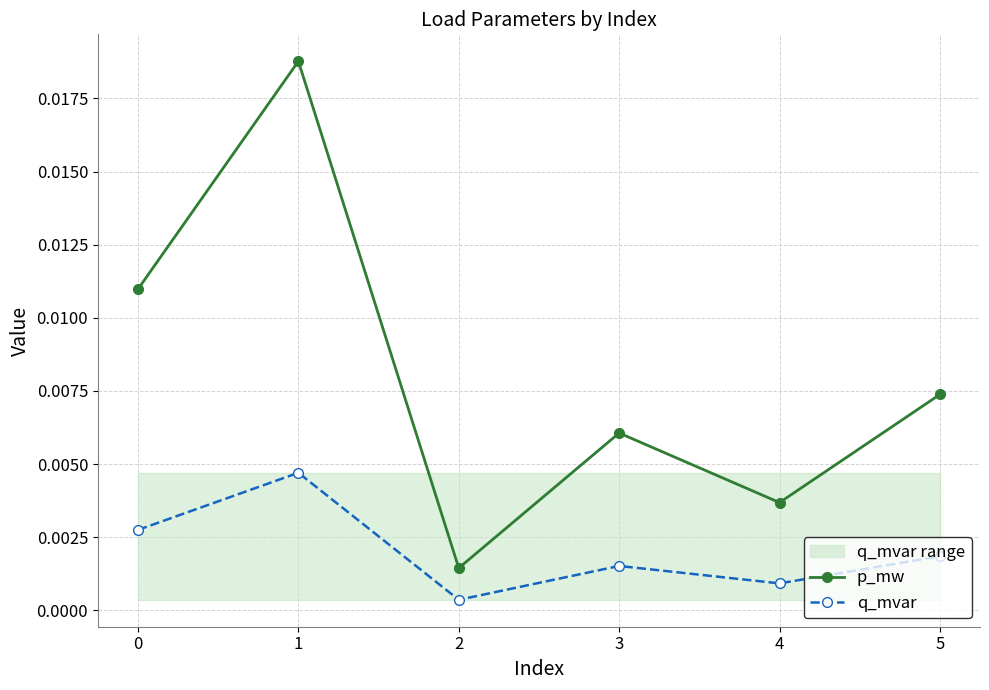

Which series has the largest total across all categories?

p_mw